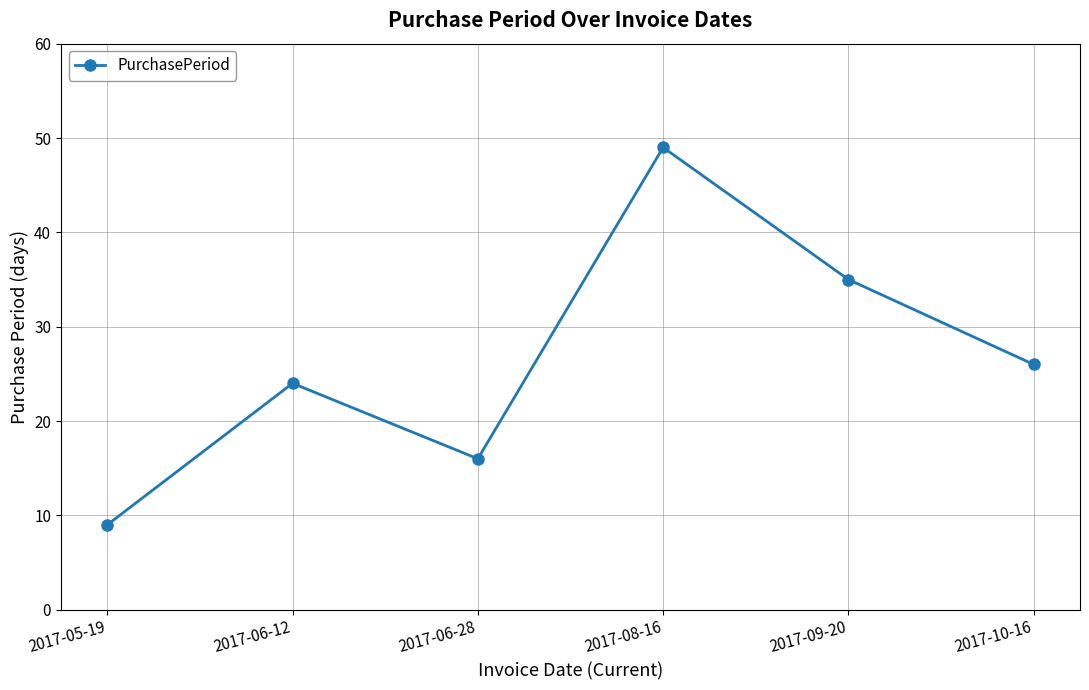

At which label is the value closest to 29?

2017-10-16